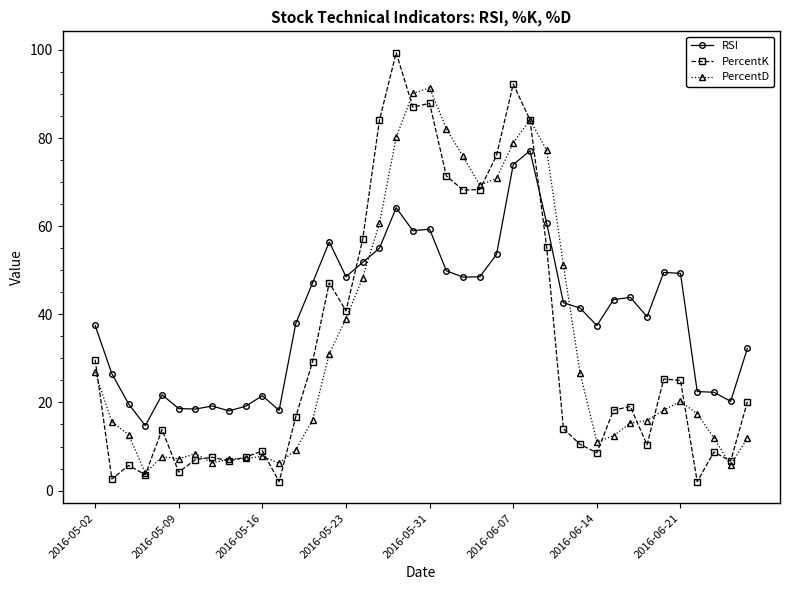

True or false: RSI has more than 0 interior local peaks.

True